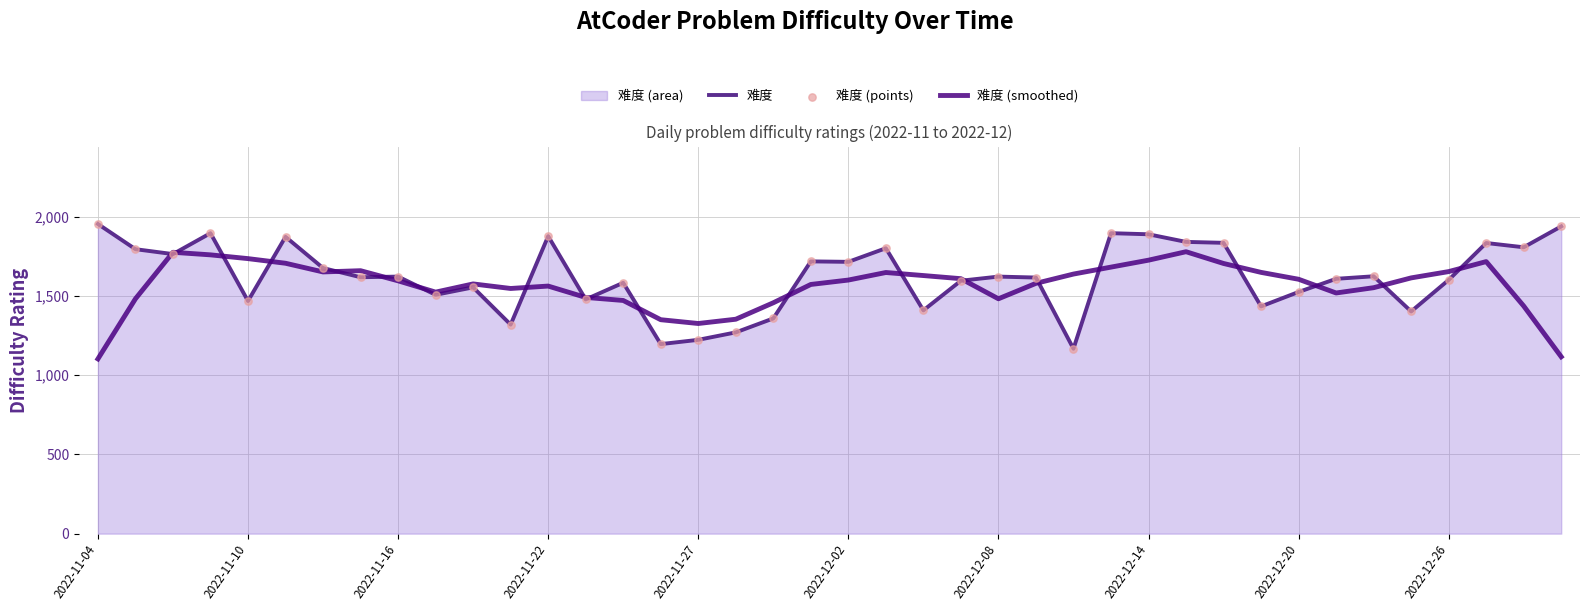

Which series contains the highest Y value?

难度